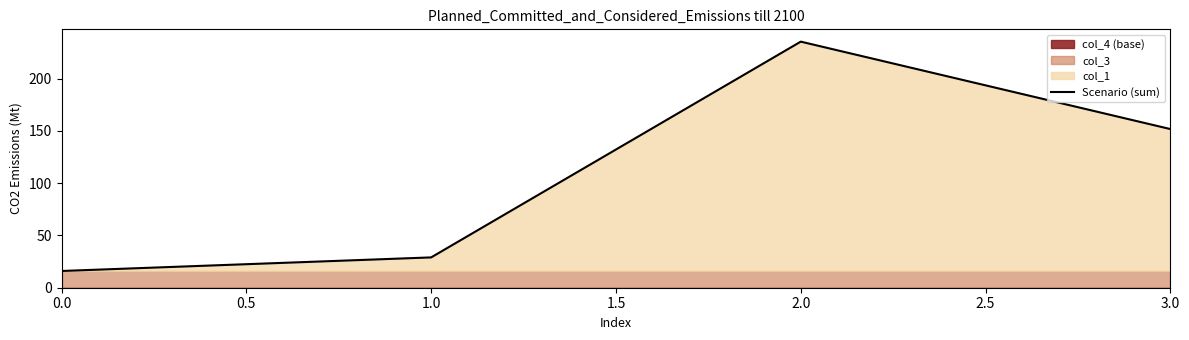

How many values in the Scenario (sum) series are below 151?

2